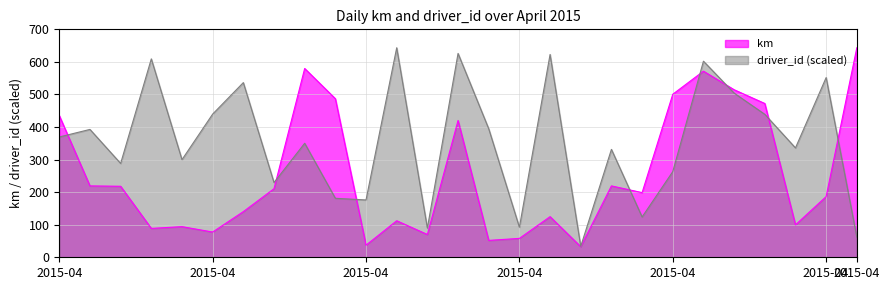

How many interior local peaks does the km series have?

7